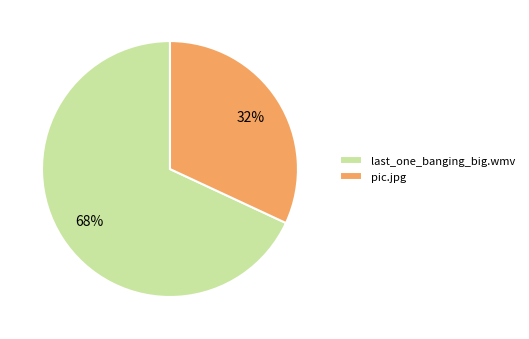

Which category has the biggest portion of the pie?

last_one_banging_big.wmv